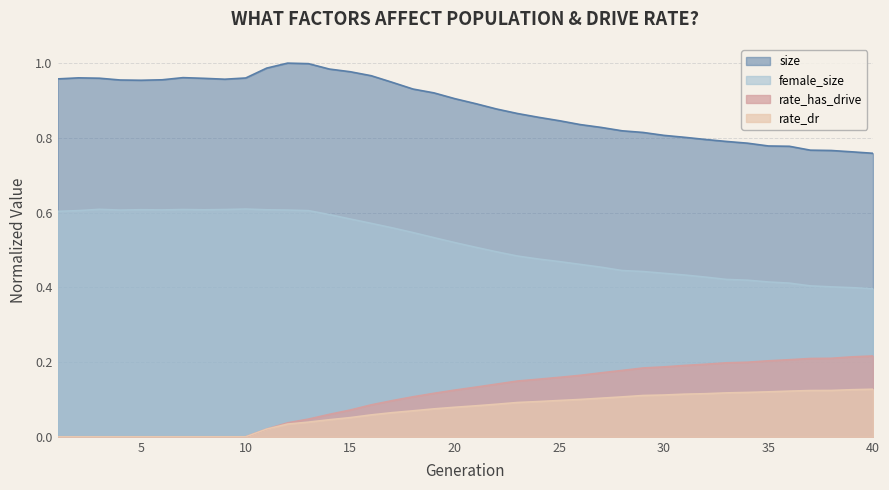

What is the spread (max minus min) of values at 8?

1.0